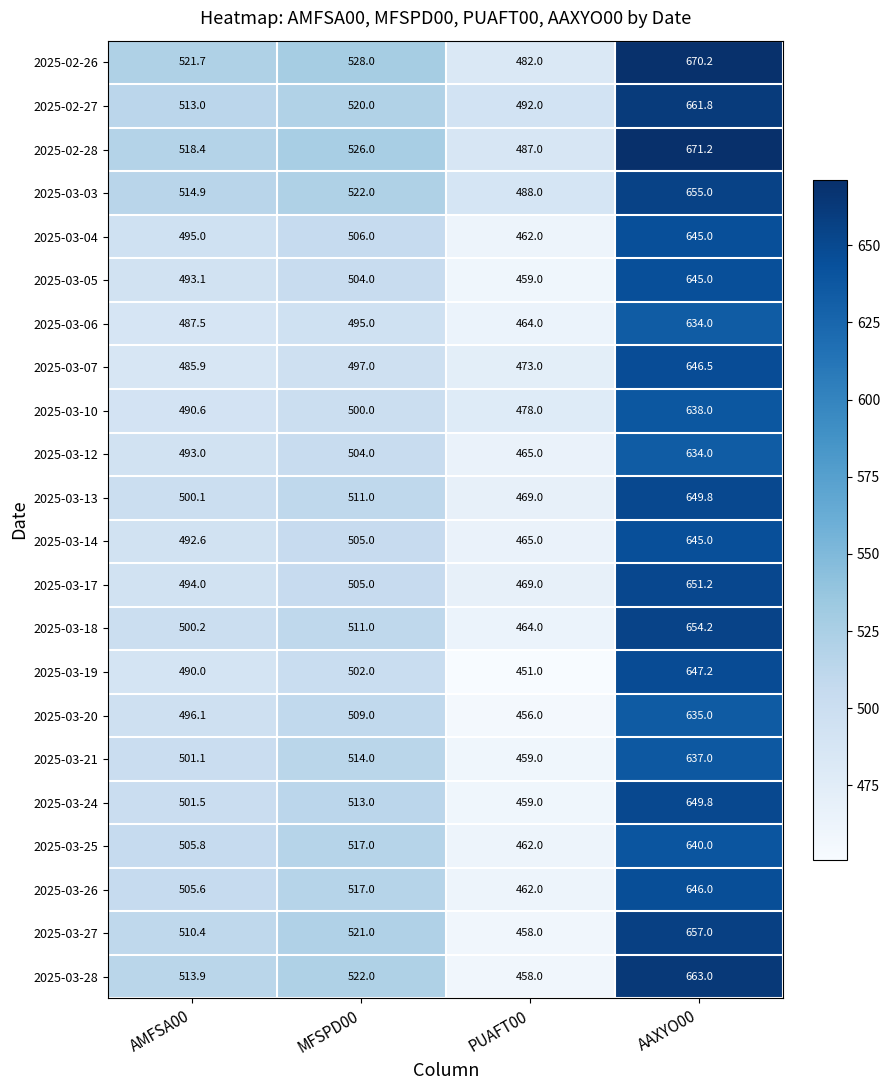

What is the difference between the maximum and minimum values in the 2025-03-27 series?

199.0